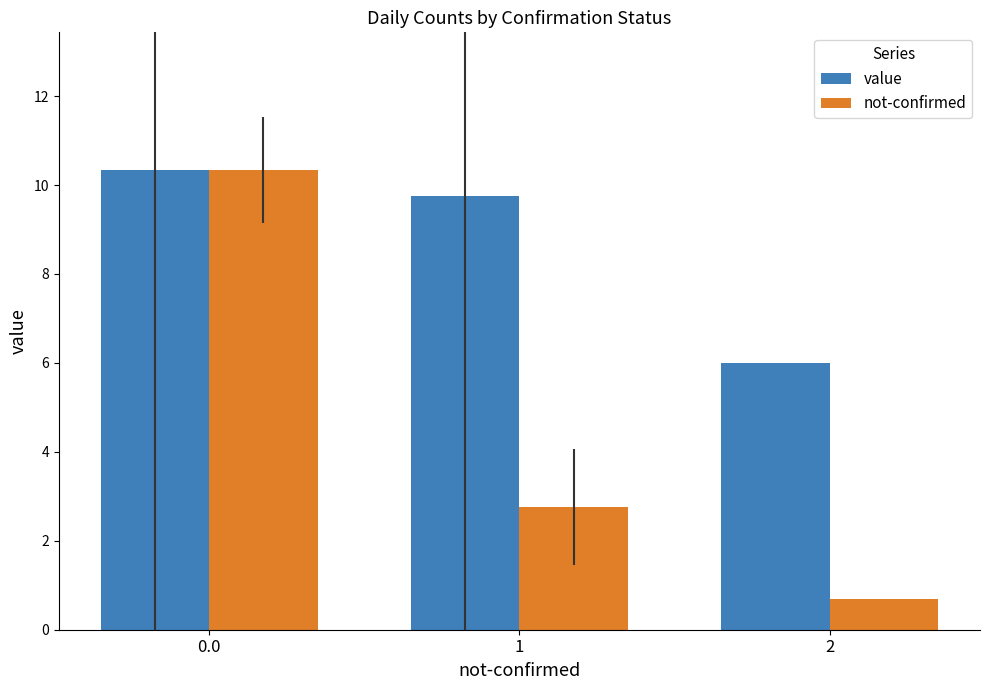

Reading left to right, extract all data points from this chart.

value: 0.0=10.3	1=9.8	2=6.0
not-confirmed: 0.0=10.3	1=2.8	2=0.7